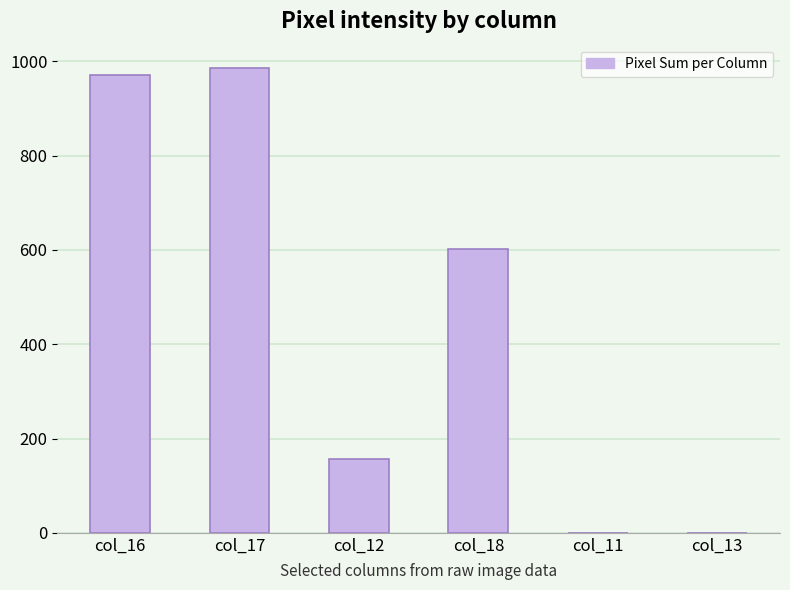

The value at col_13 is 0. True or false?

True